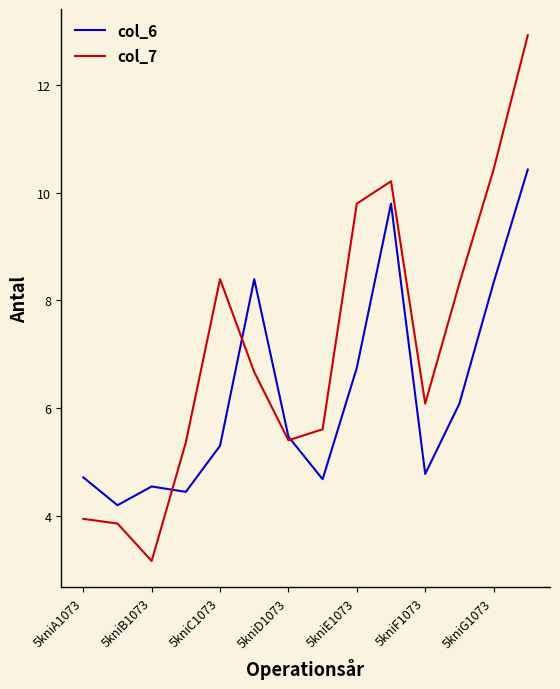

List the series in order of their peak value, lowest first.

col_6, col_7